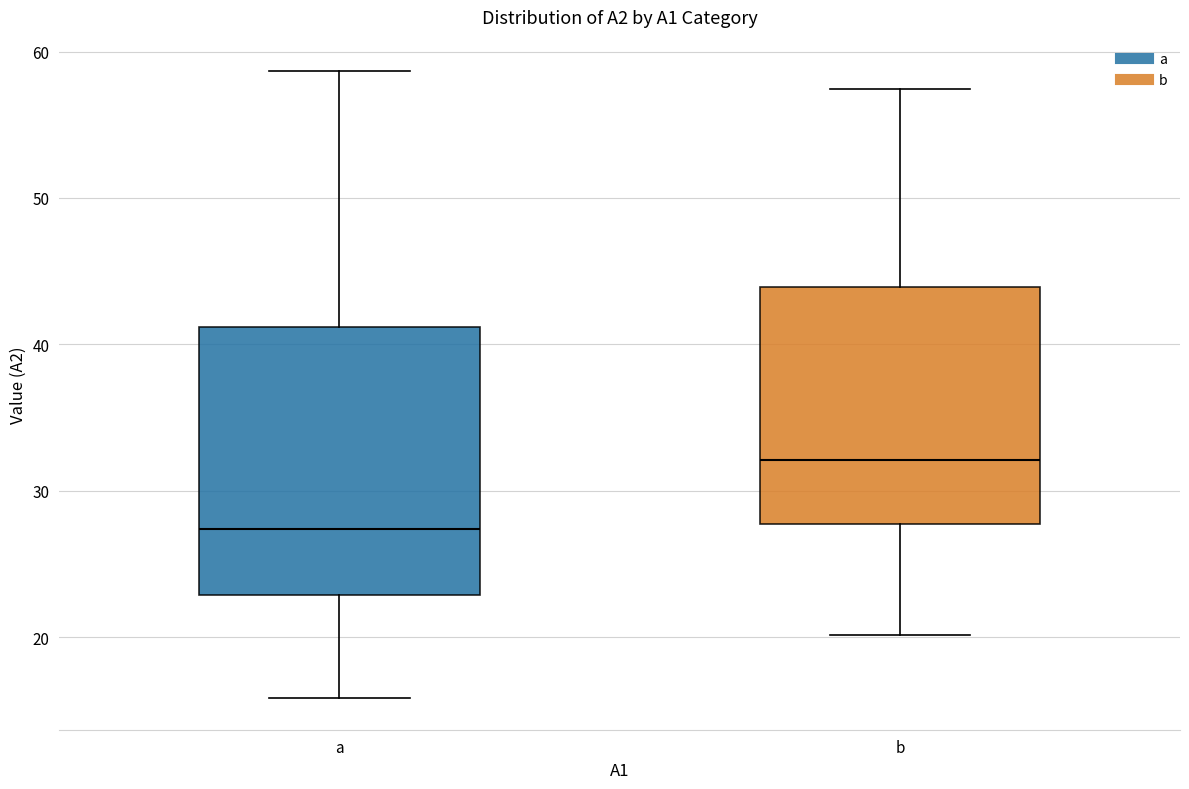

Which box has the lowest median line?

a